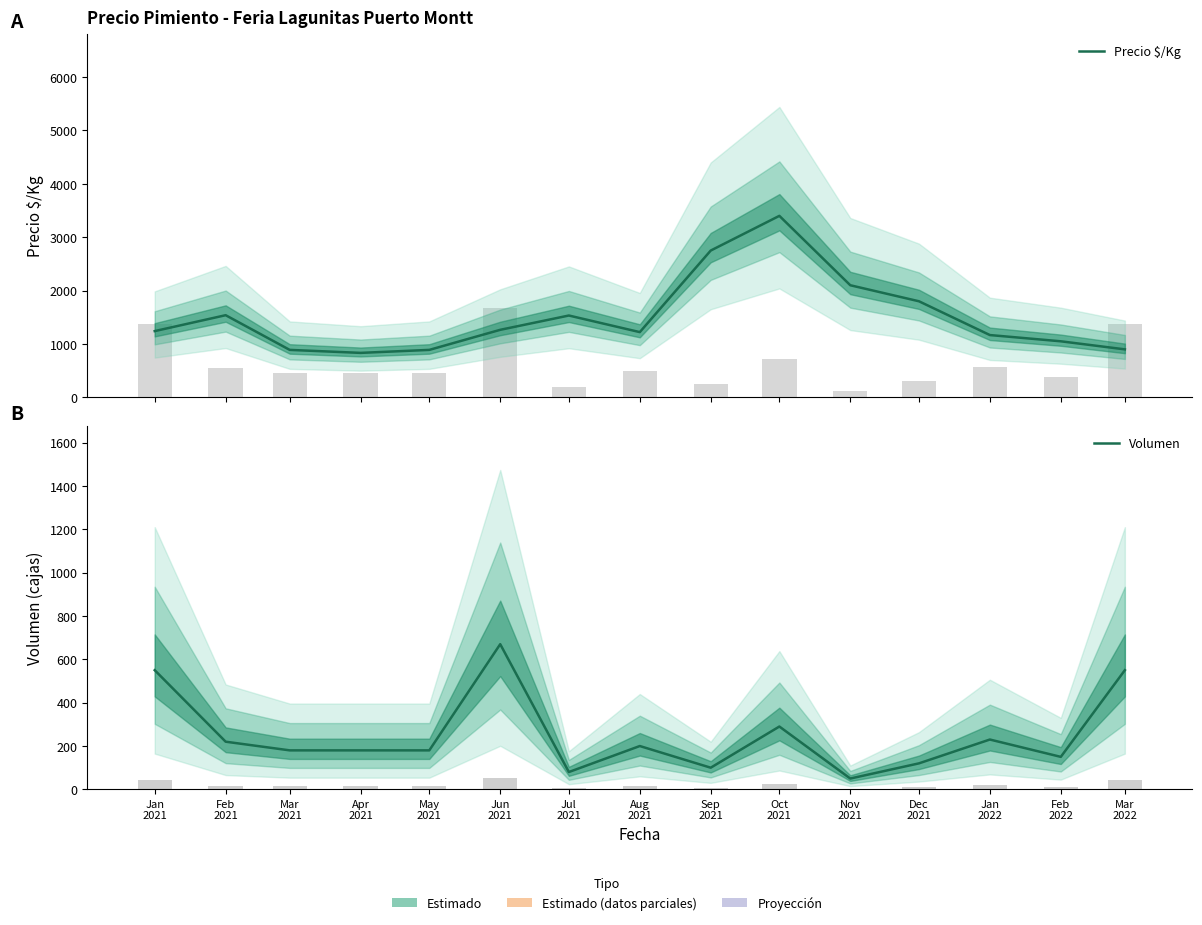

True or false: Precio $/Kg has a value of 1954 at Aug
2021.

False